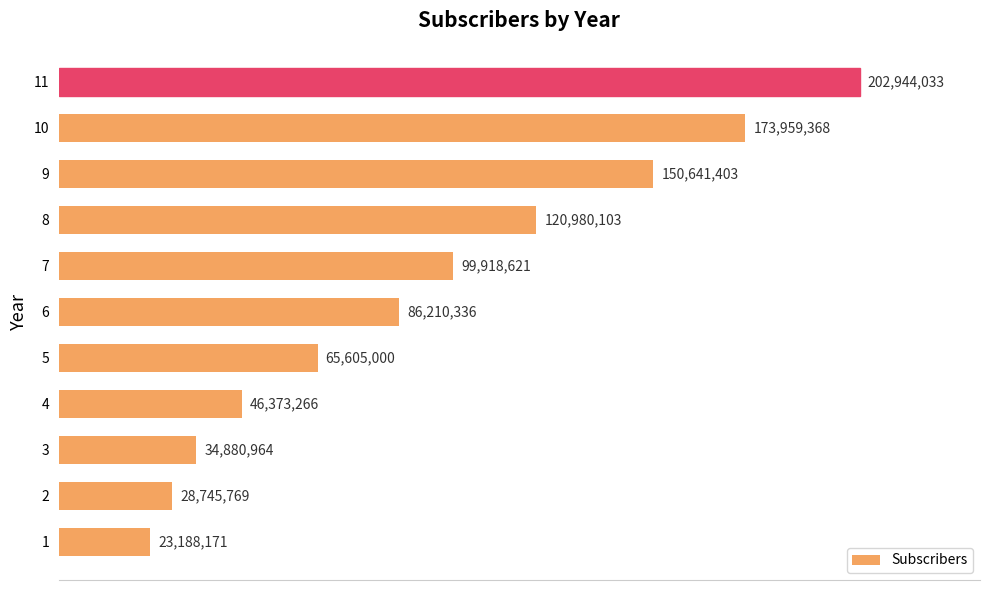

Are the bars horizontal?

Yes